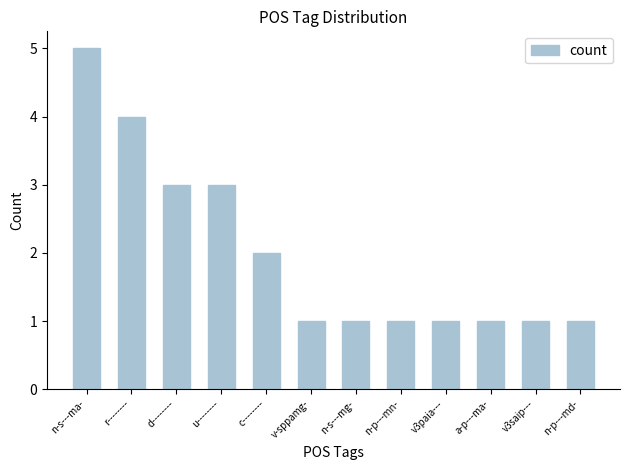

At which category does the chart reach its peak across all series?

n-s---ma-